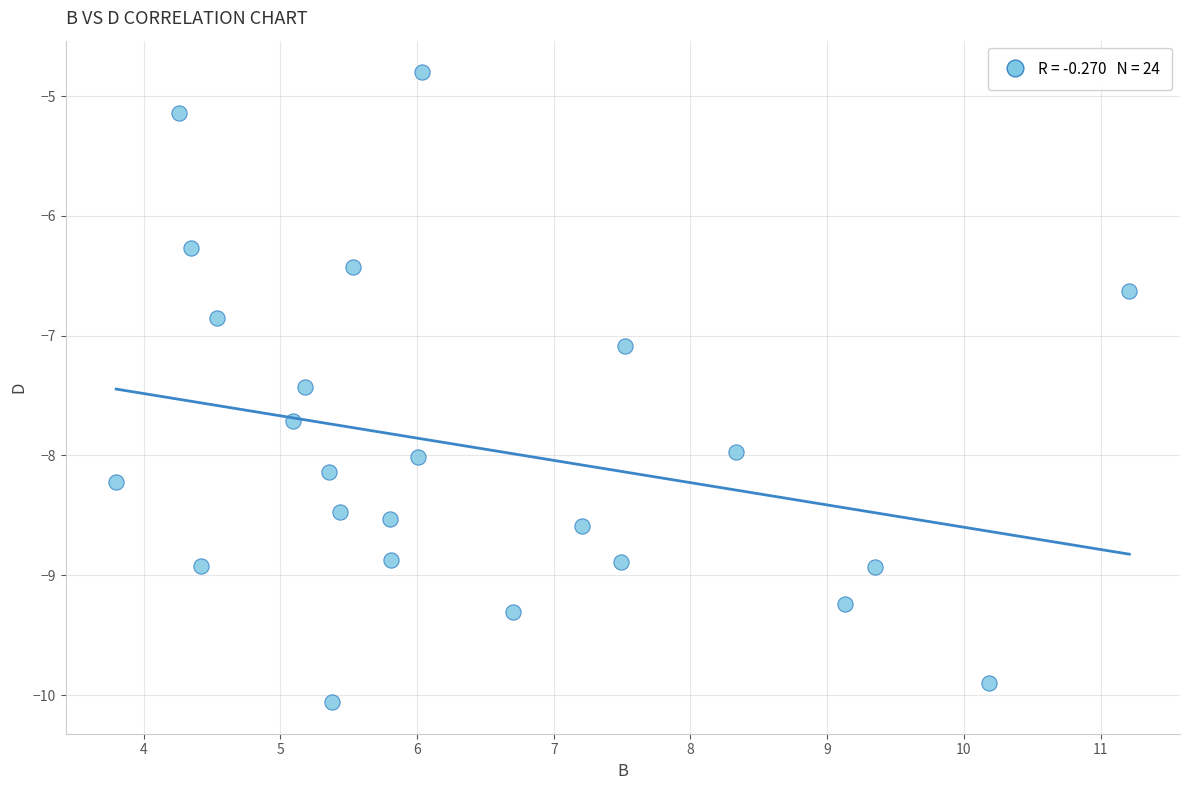

What is the range of X values (max minus min)?

7.4